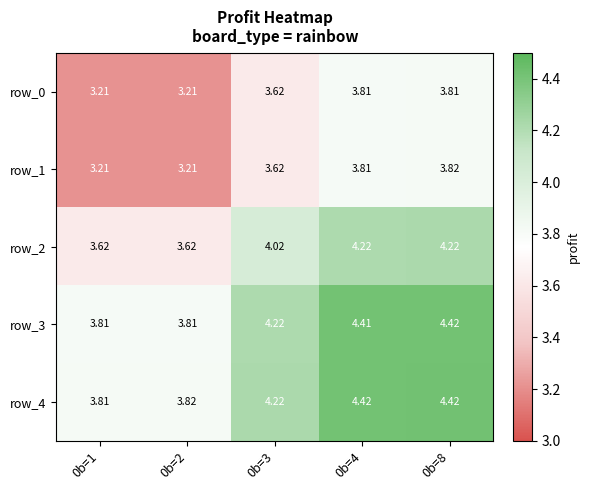

At how many categories does at least one series exceed 3?

5